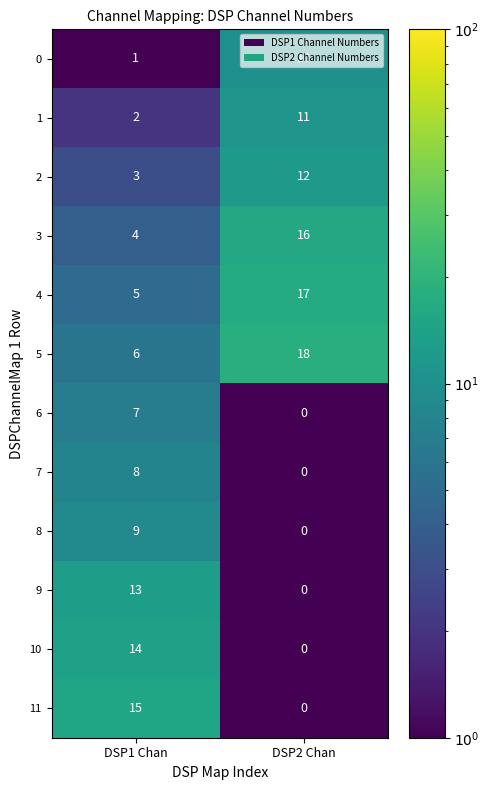

Which series has the largest total across all categories?

5